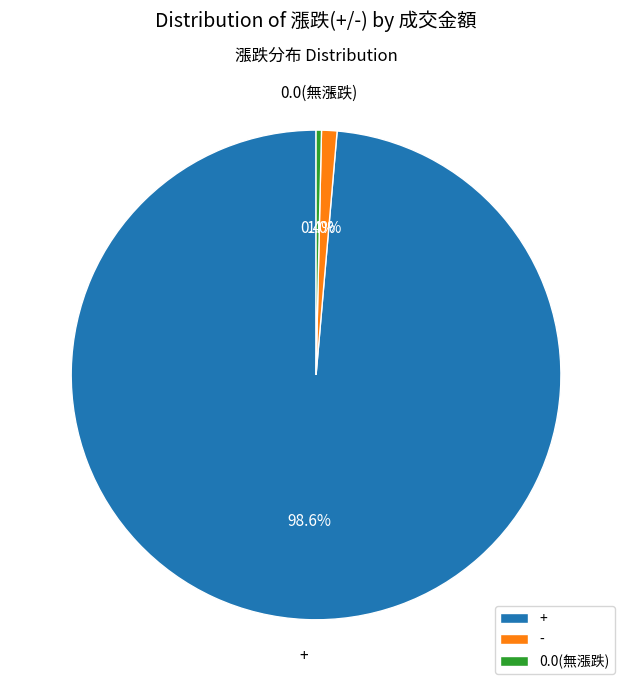

How many segments does this pie chart have?

3